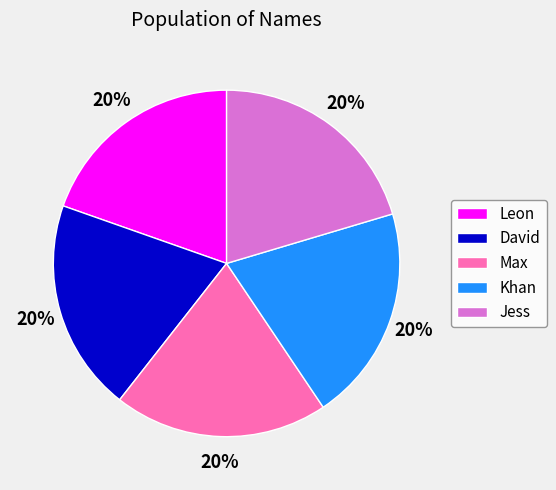

Is there a majority slice in this chart?

No